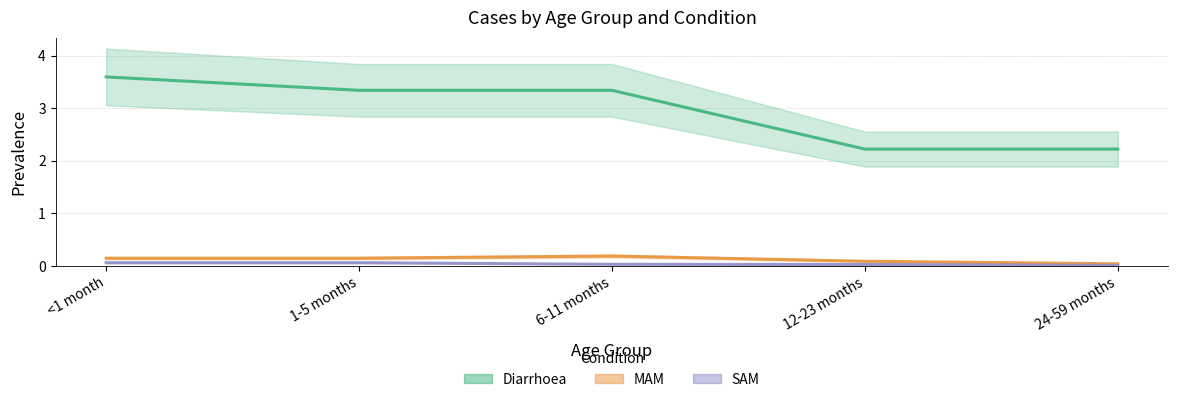

At which label does Diarrhoea first exceed 3?

<1 month